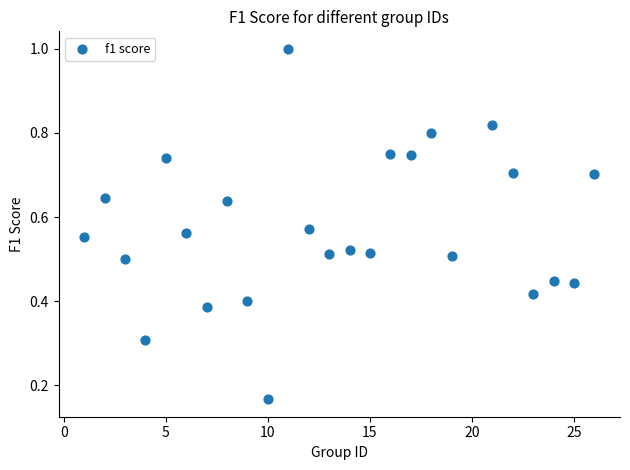

What is the range of X values (max minus min)?

25.0